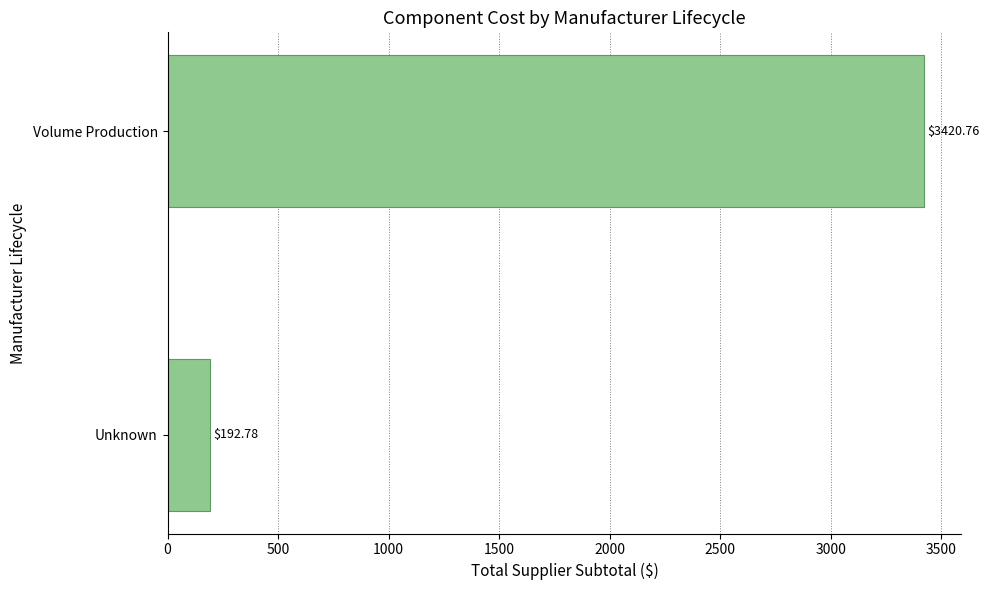

Approximately how many times larger is the value at Volume Production compared to Unknown?

17.7